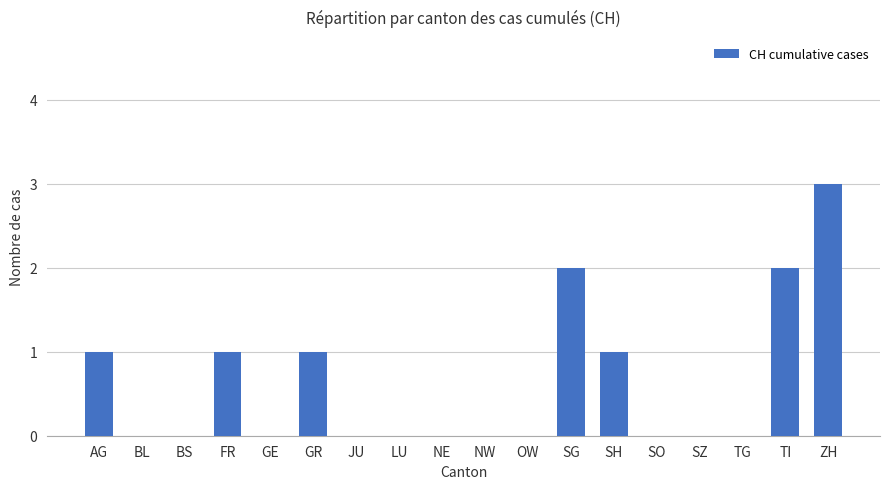

The chart shows a value of 0 at NW. True or false?

True